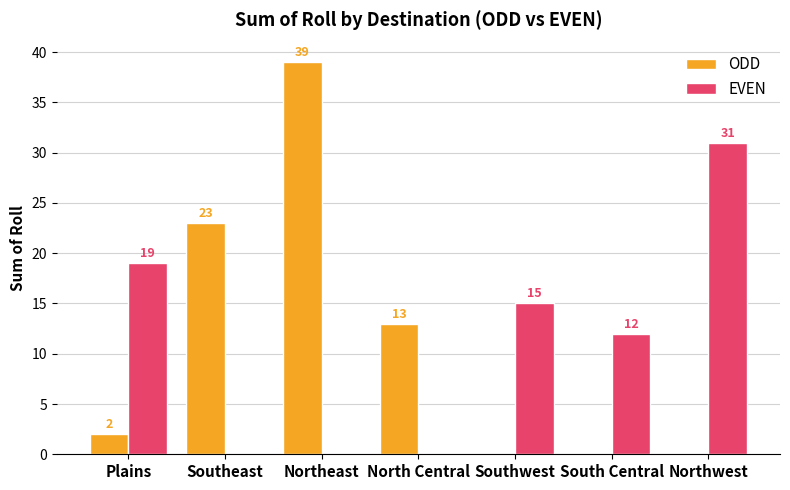

The EVEN series shows 15 at Southeast. True or false?

False